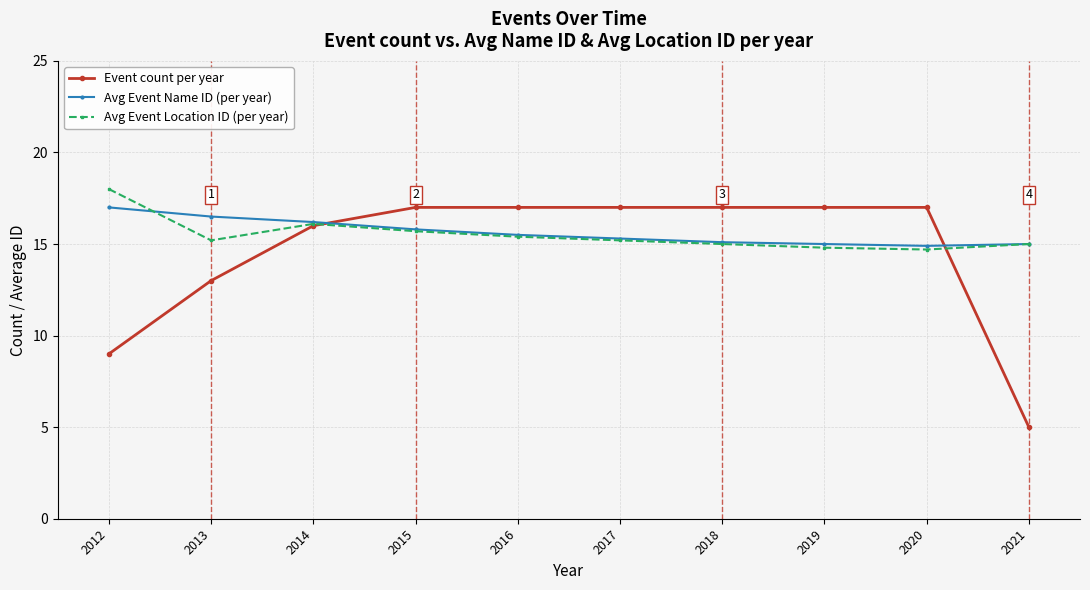

Which category has the lowest value across all series?

2021